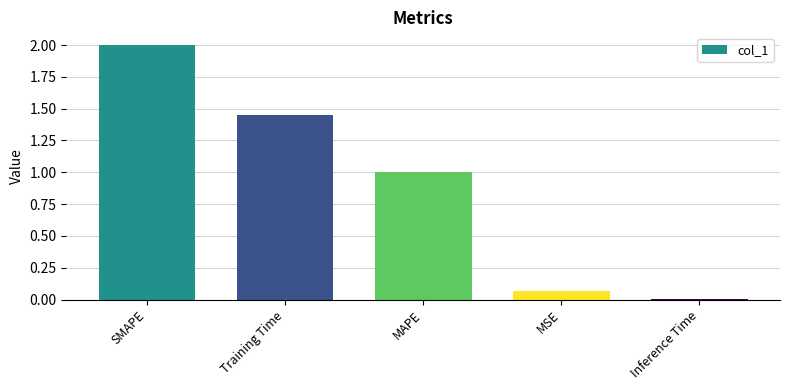

How many values are below 1?

2